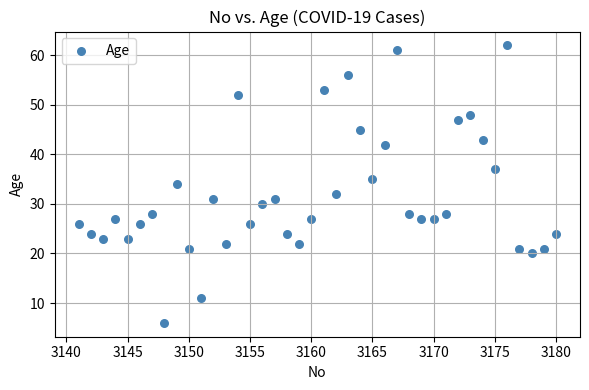

What is the range of X values (max minus min)?

39